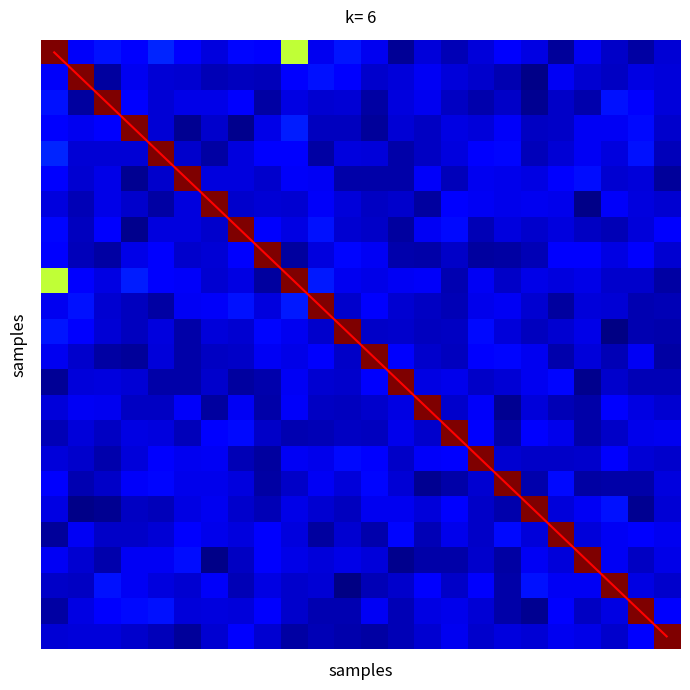

What is the difference between the highest and lowest values at 8?

8.0